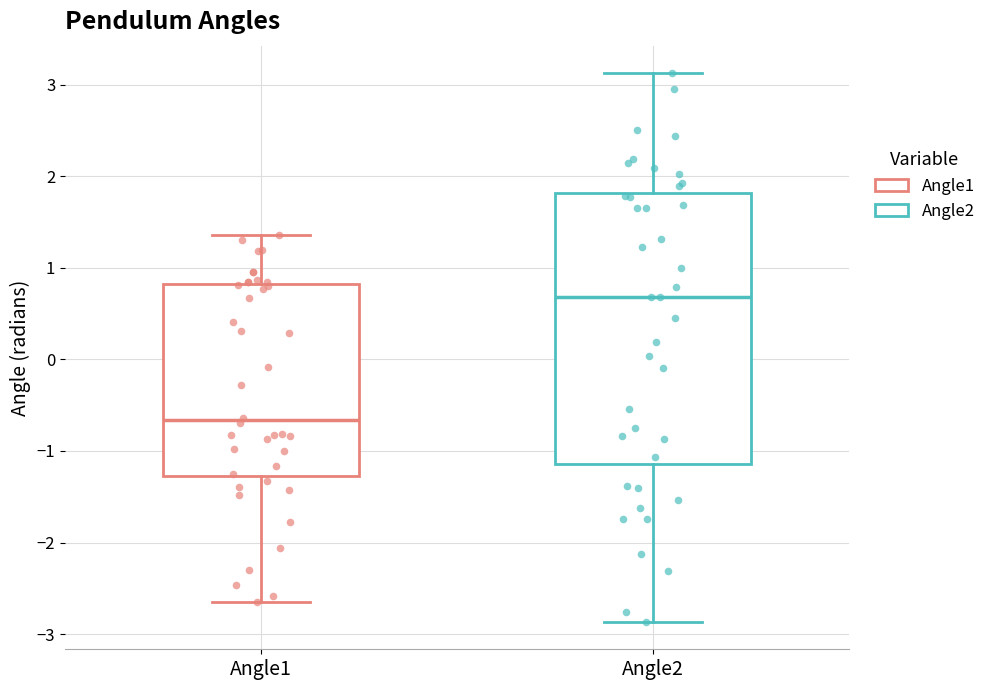

Comparing the boxes themselves (not the whiskers), which one is the tallest?

Angle2